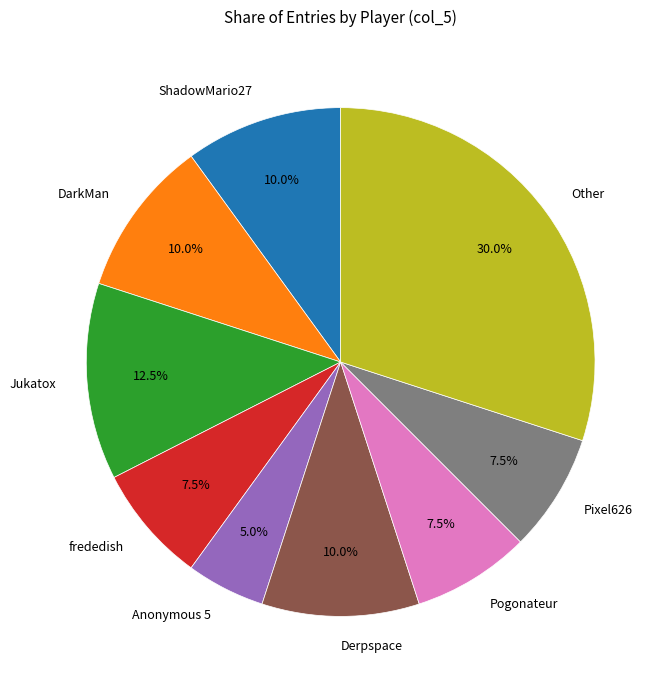

How many slices are in this pie chart?

9